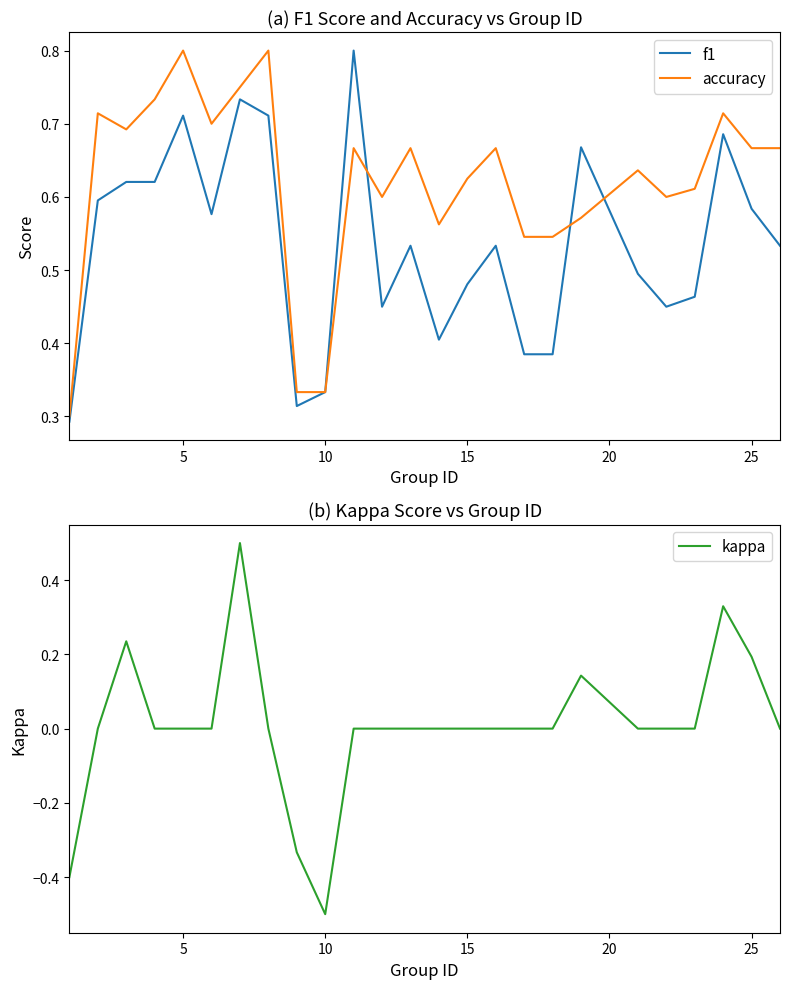

Reading left to right, transcribe all the data shown in this chart.

f1: 0.3	0.6	0.6	0.6	0.7	0.6	0.7	0.7	0.3	0.3	0.8	0.5	0.5	0.4	0.5	0.5	0.4	0.4	0.7	0.5	0.5	0.5	0.7	0.6	0.5
accuracy: 0.3	0.7	0.7	0.7	0.8	0.7	0.8	0.8	0.3	0.3	0.7	0.6	0.7	0.6	0.6	0.7	0.5	0.5	0.6	0.6	0.6	0.6	0.7	0.7	0.7
kappa: -0.4	0.0	0.2	0.0	0.0	0.0	0.5	0.0	-0.3	-0.5	0.0	0.0	0.0	0.0	0.0	0.0	0.0	0.0	0.1	0.0	0.0	0.0	0.3	0.2	0.0